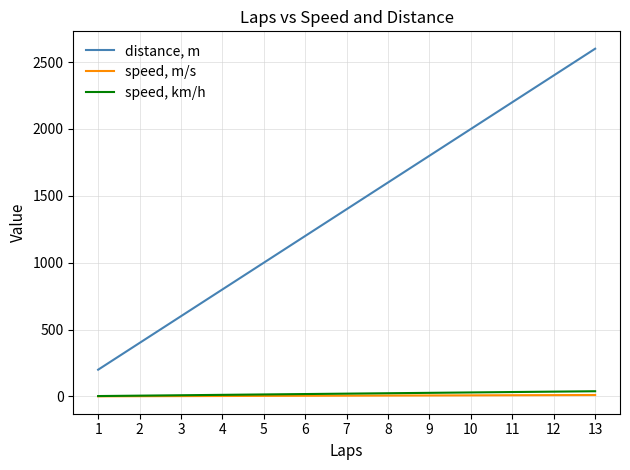

What is the sum of the distance, m values at 3 and 13?

3200.0